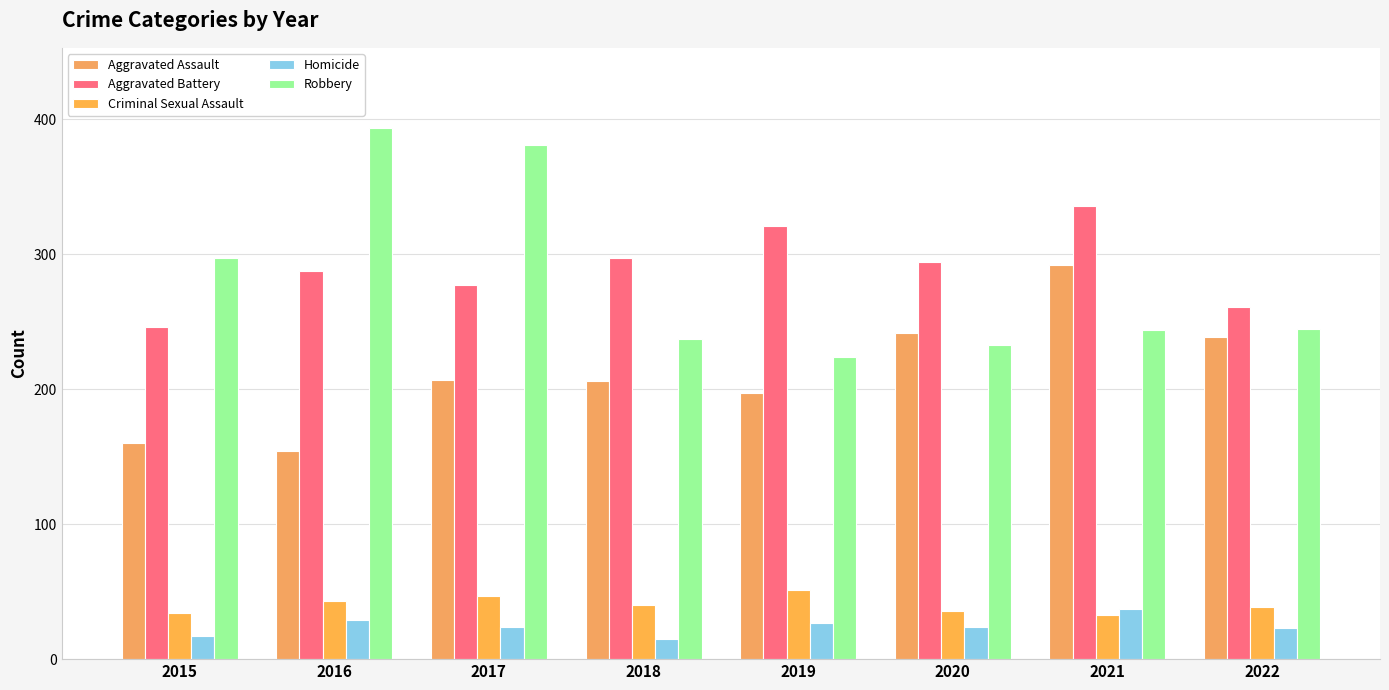

What is the value of the Aggravated Assault bar at the 3rd from the left?

207